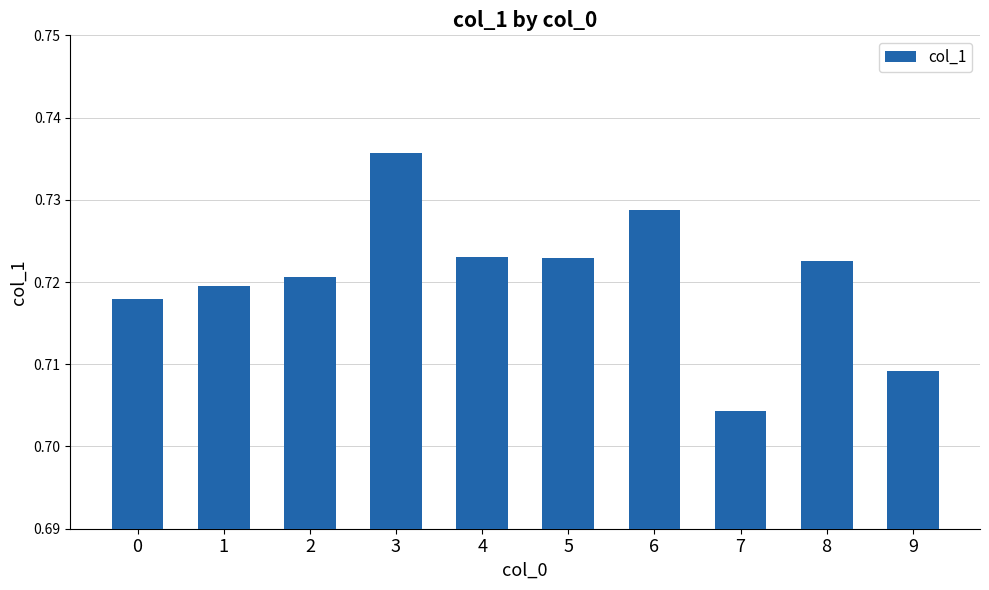

How many categories are shown in the chart?

10